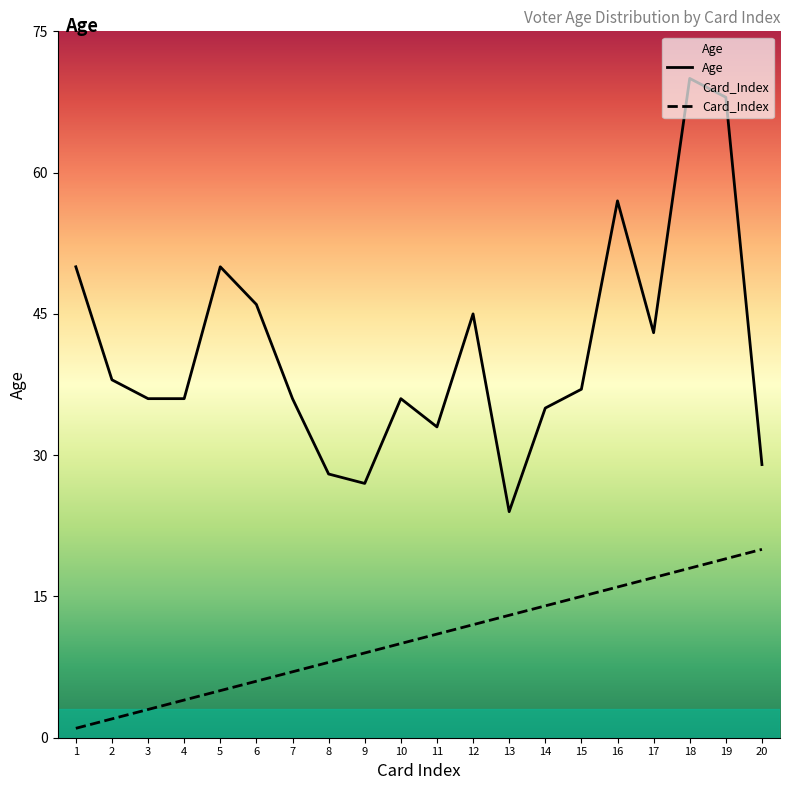

Which series has the largest range (max minus min)?

Age